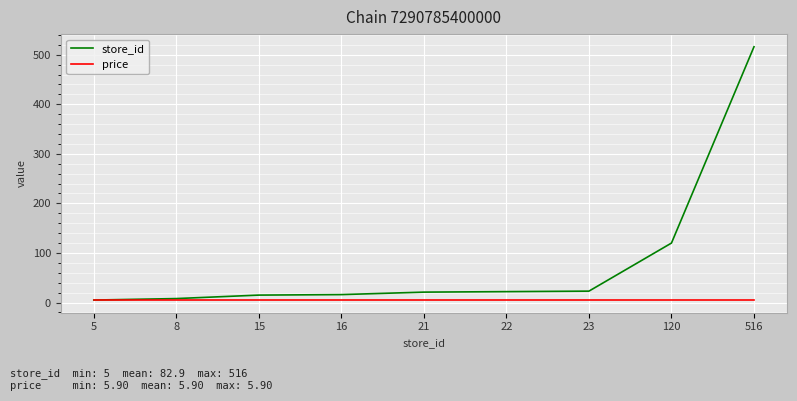

Which series has the widest spread of values?

store_id